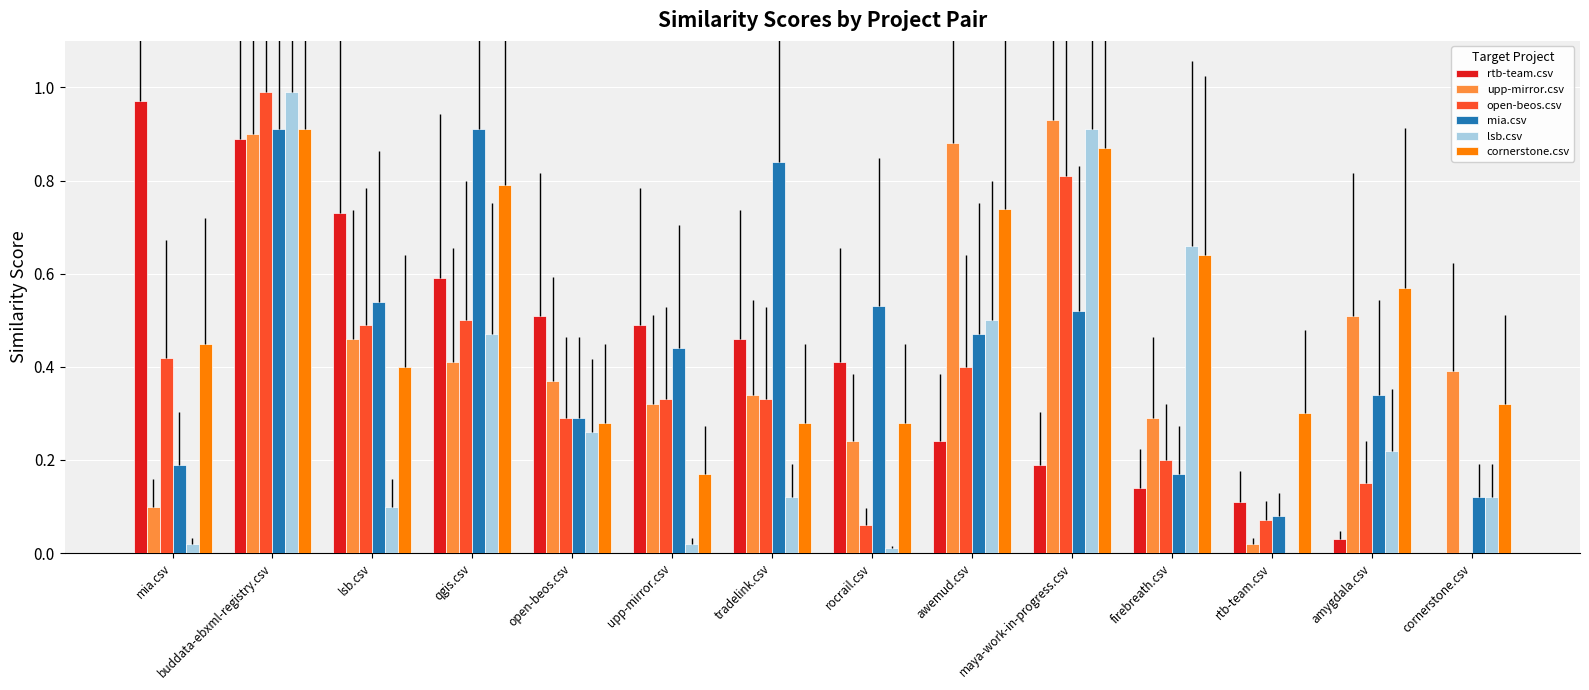

What is the sum of all lsb.csv values?

4.4